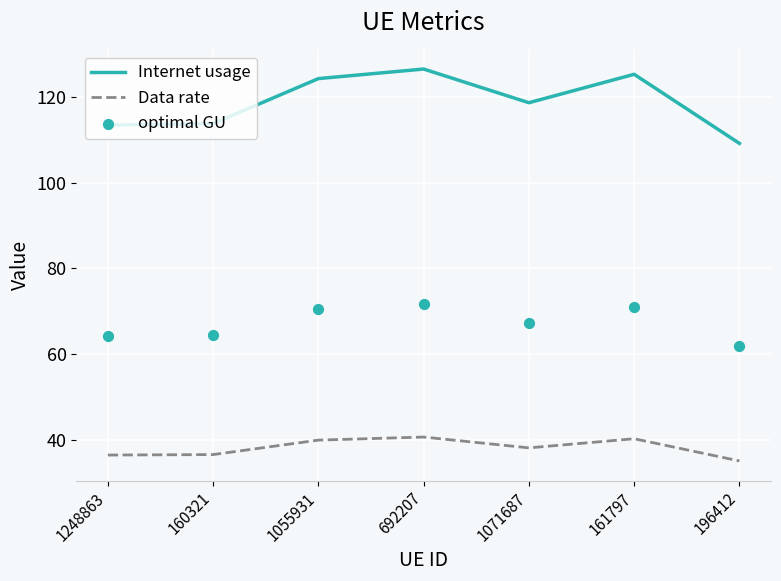

What are all the series names shown in the legend?

Internet usage, Data rate, optimal GU